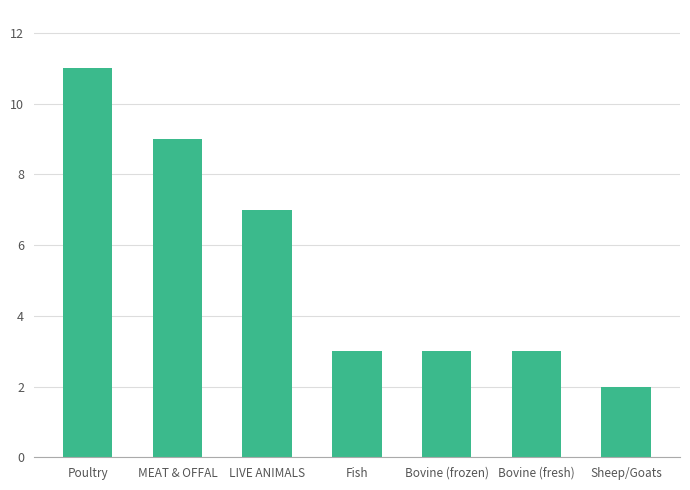

How many bars are there in total?

7